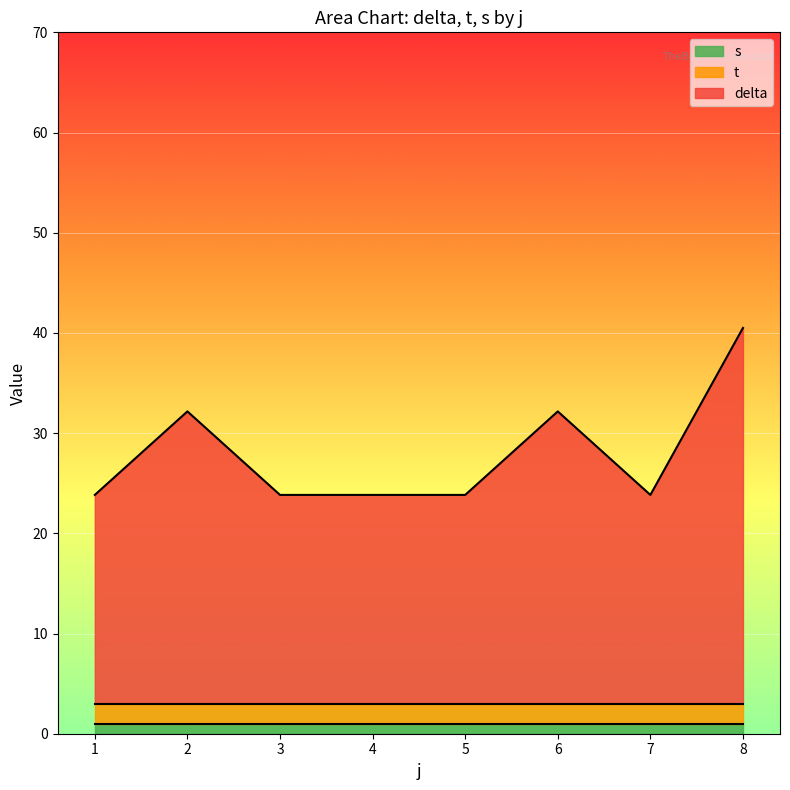

What are all the series names shown in the legend?

s, t, delta